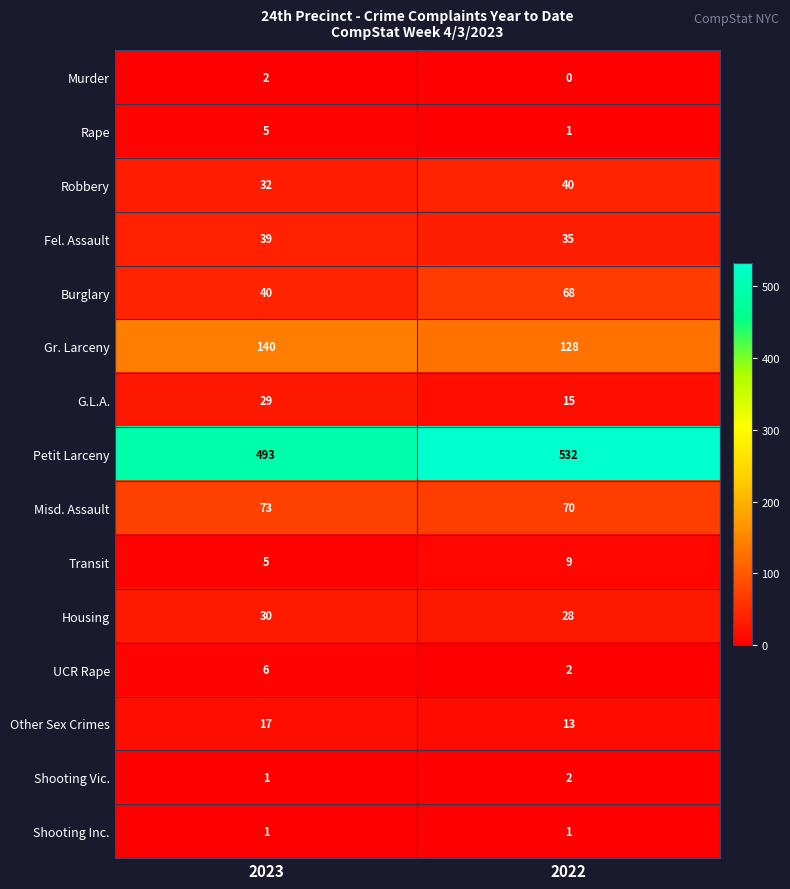

What is the difference between the highest and lowest values at 2023?

492